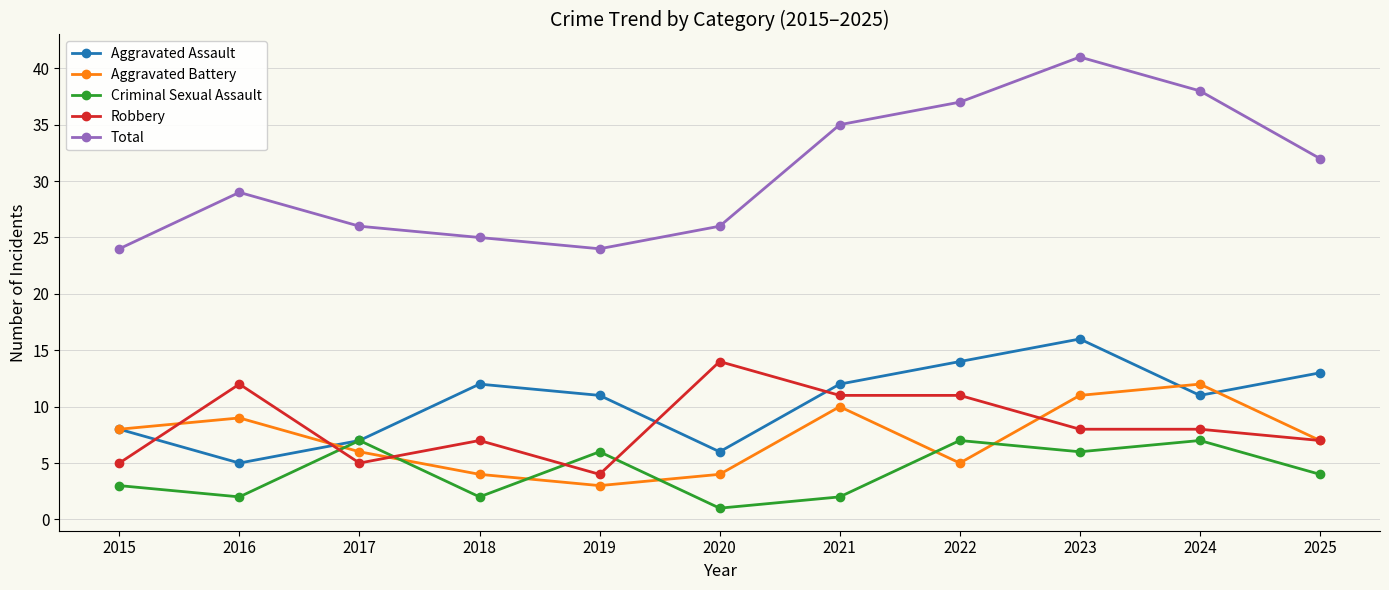

Reading right to left, extract all data points from this chart.

Aggravated Assault: 13	11	16	14	12	6	11	12	7	5	8
Aggravated Battery: 7	12	11	5	10	4	3	4	6	9	8
Criminal Sexual Assault: 4	7	6	7	2	1	6	2	7	2	3
Robbery: 7	8	8	11	11	14	4	7	5	12	5
Total: 32	38	41	37	35	26	24	25	26	29	24